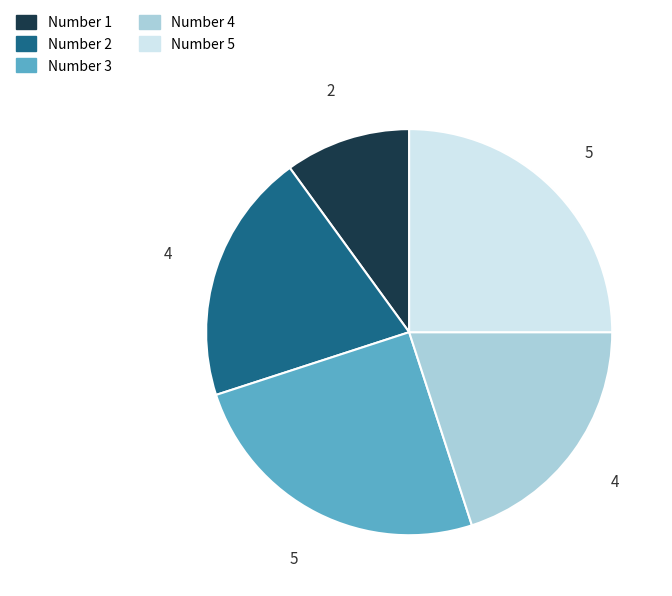

Is there any slice that represents more than half of the pie?

No